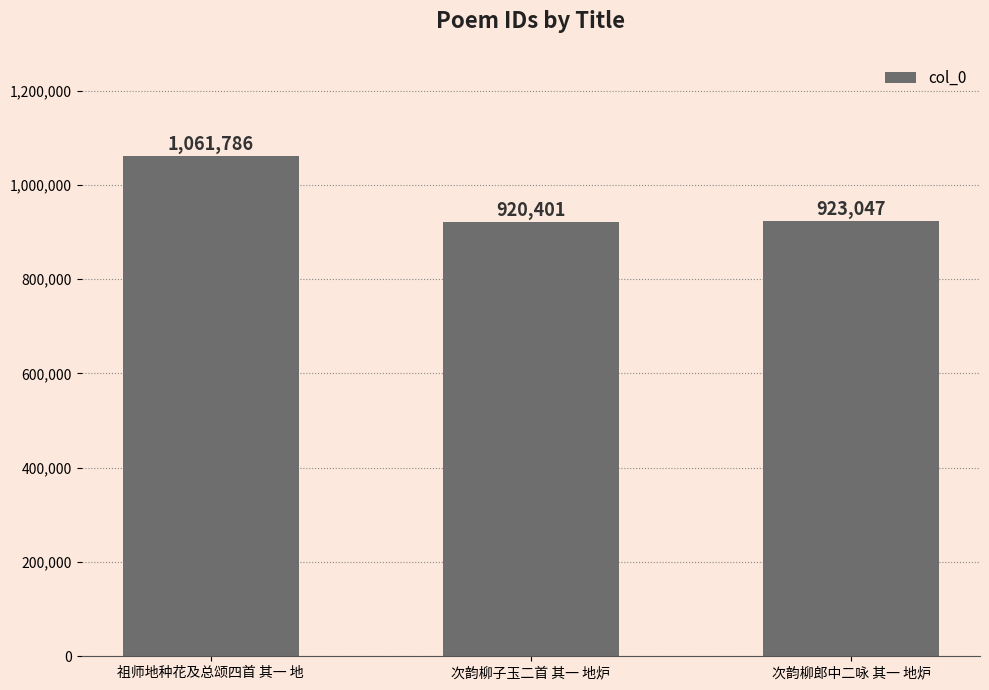

Reading left to right, transcribe all the data shown in this chart.

1061786	920401	923047